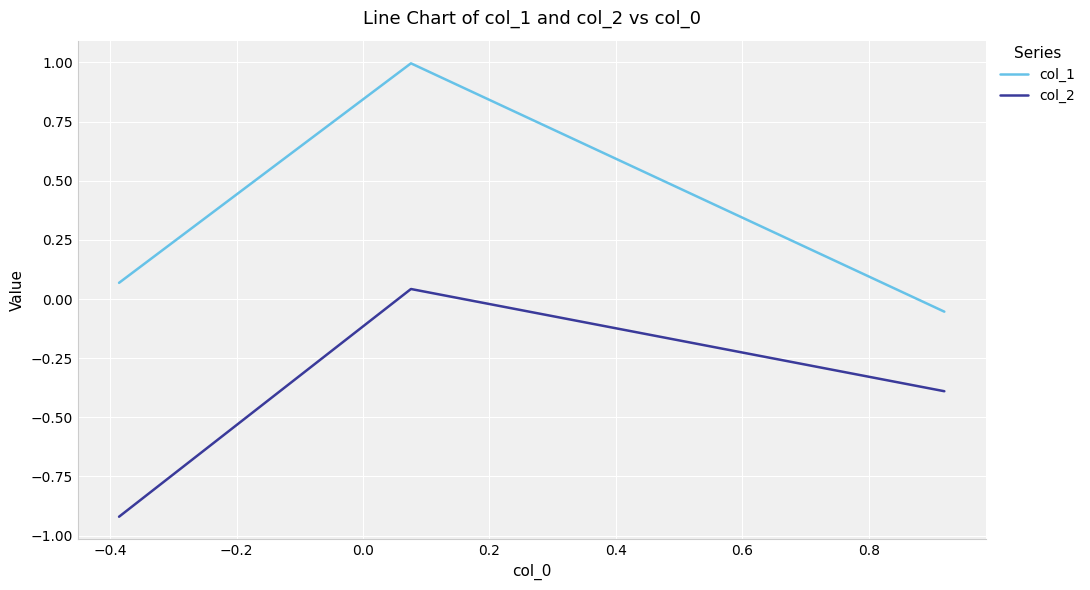

Which series has the largest range (max minus min)?

col_1